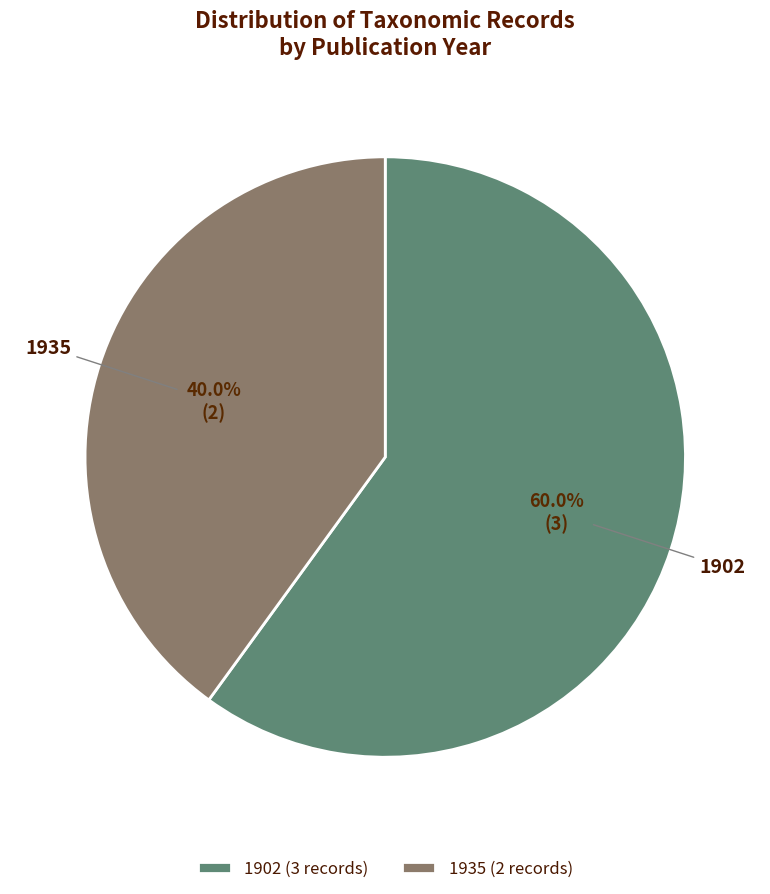

Is there any slice that represents more than half of the pie?

Yes